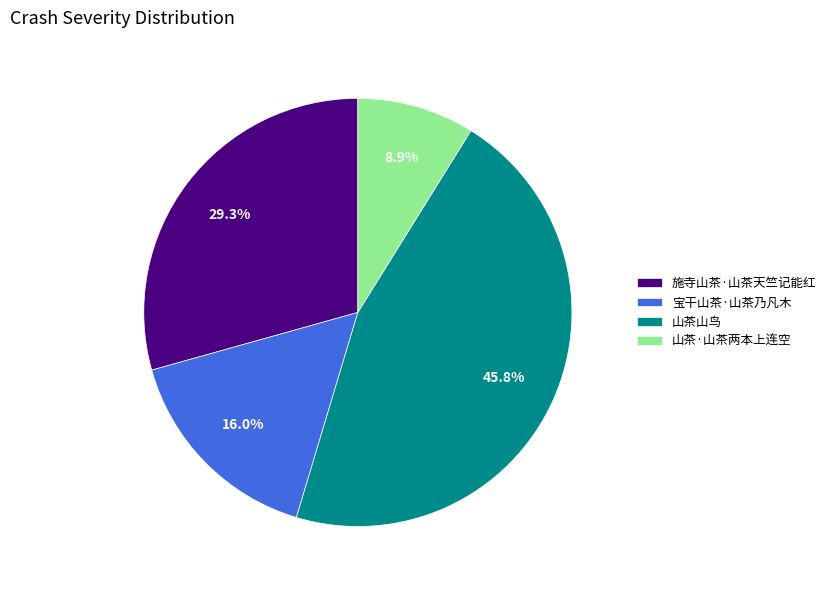

What percentage is the 山茶山鸟 slice, to the nearest percent?

46%